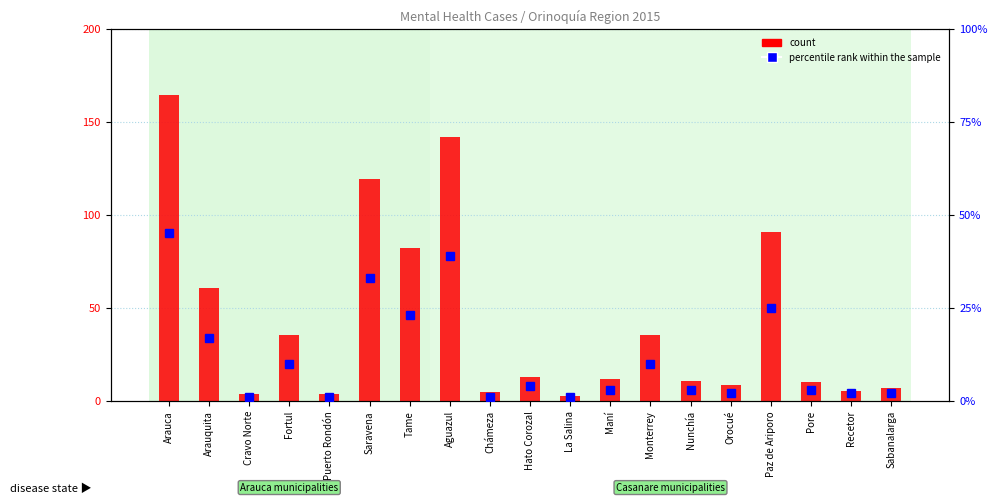

What is the label of the 4th bar from the left?

Fortul